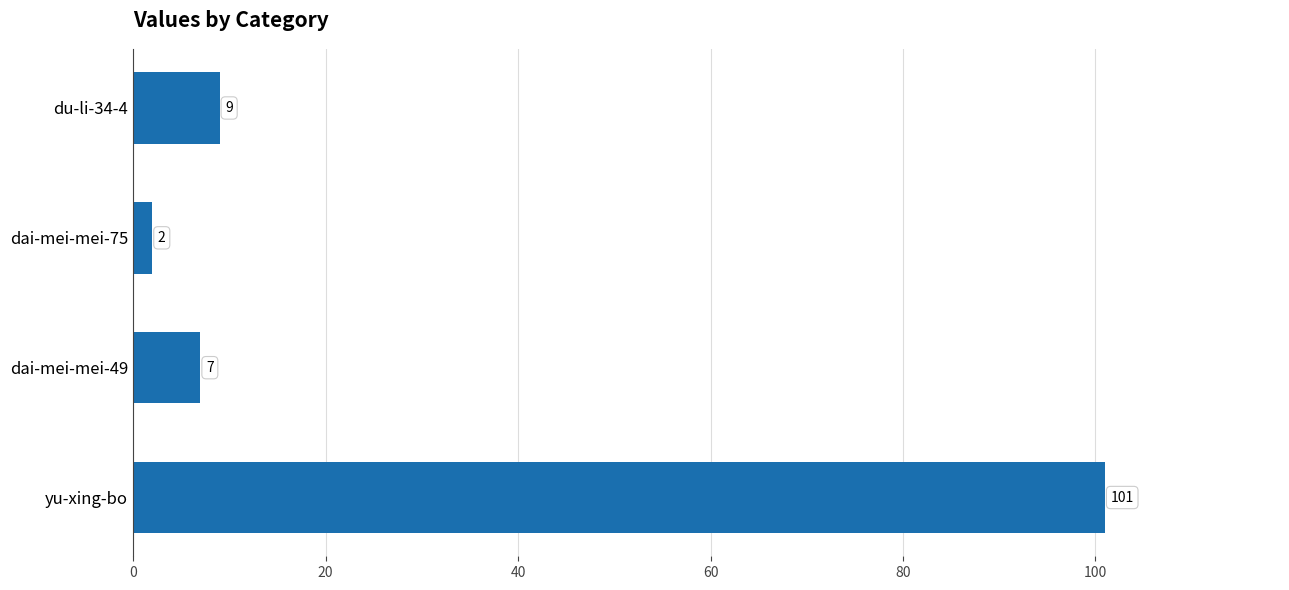

Between du-li-34-4 and dai-mei-mei-49, which is larger?

du-li-34-4